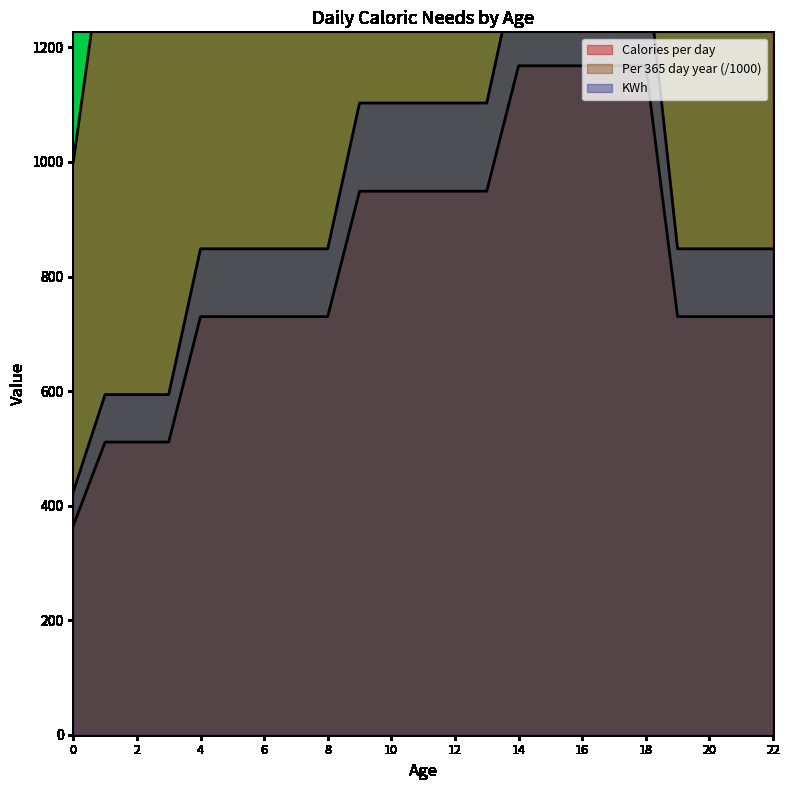

How many lines are shown in the chart?

3